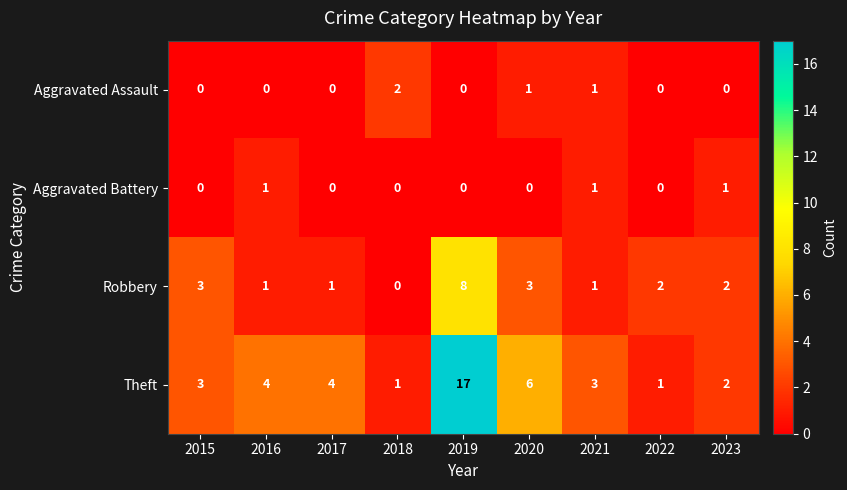

Rank the series by their maximum value, from highest to lowest.

Theft, Robbery, Aggravated Assault, Aggravated Battery